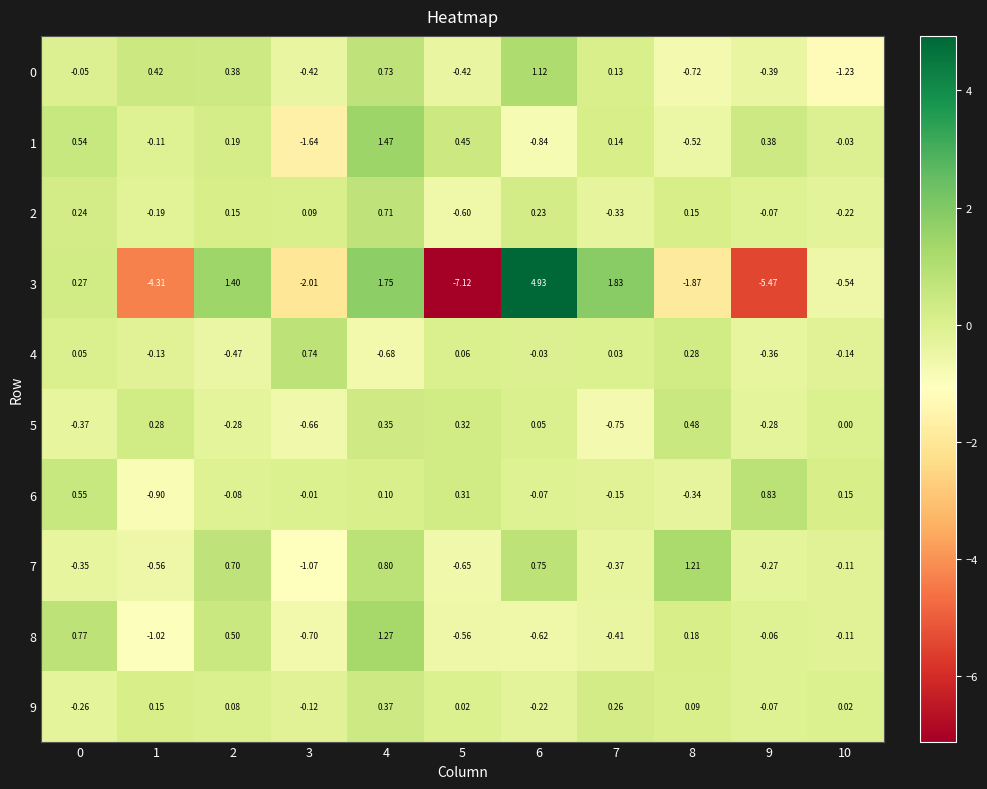

How many values in the 1 series are below 0?

5